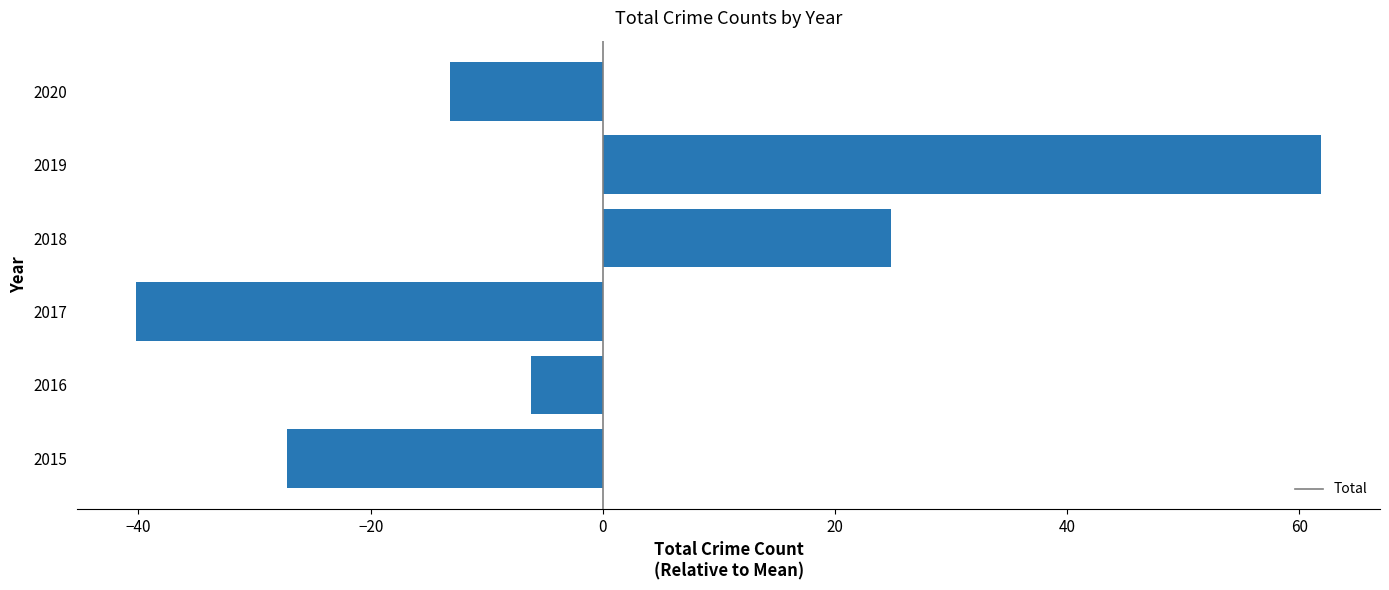

What is the difference between the second highest and second lowest values?

52.0